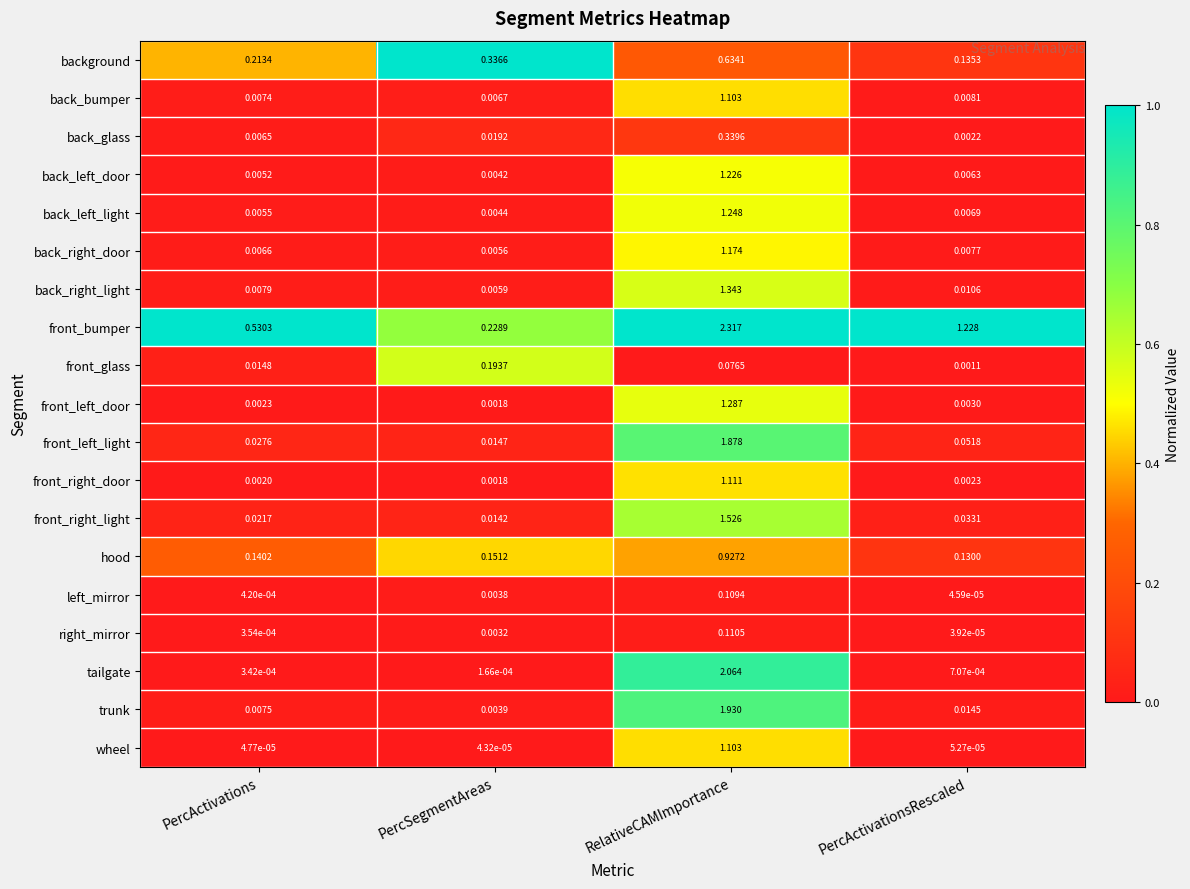

Between PercActivations and RelativeCAMImportance, which series saw the biggest shift?

tailgate